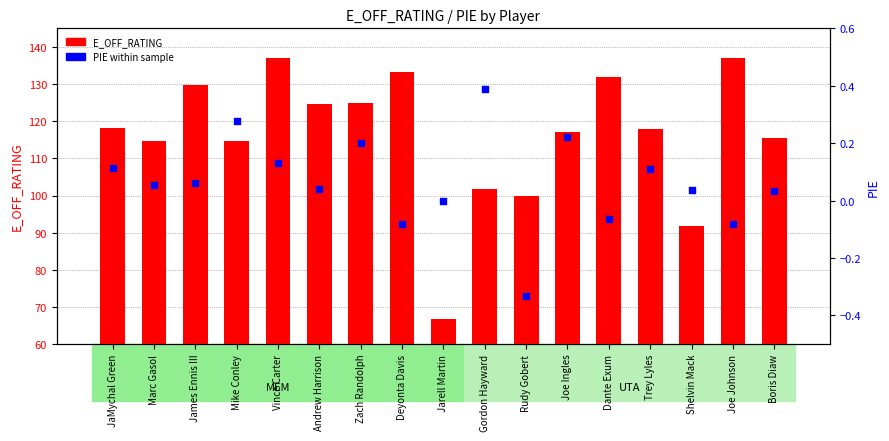

Which series contains the highest Y value?

E_OFF_RATING